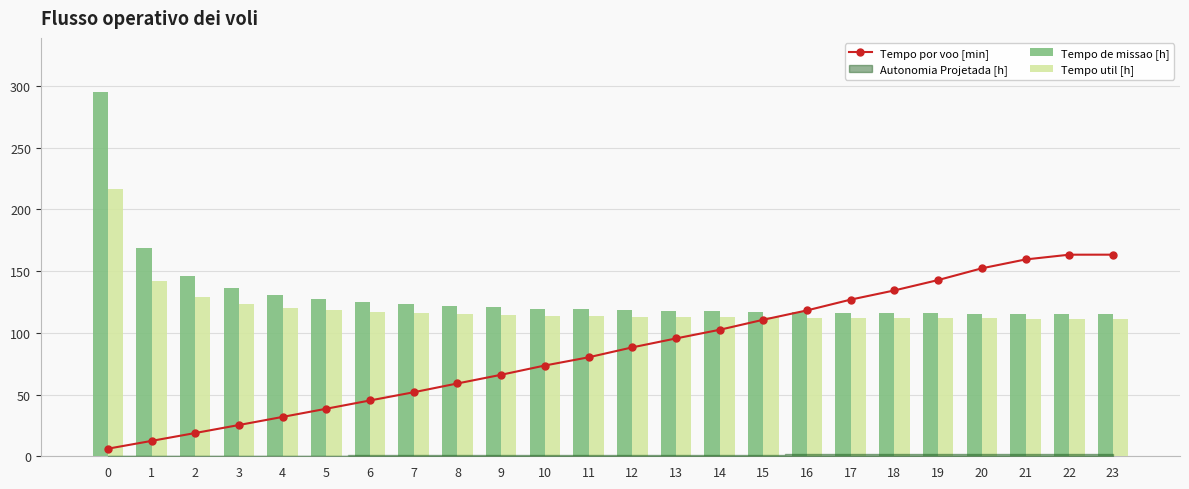

True or false: Tempo por voo [min] has a value of 29.6 at 13.

False